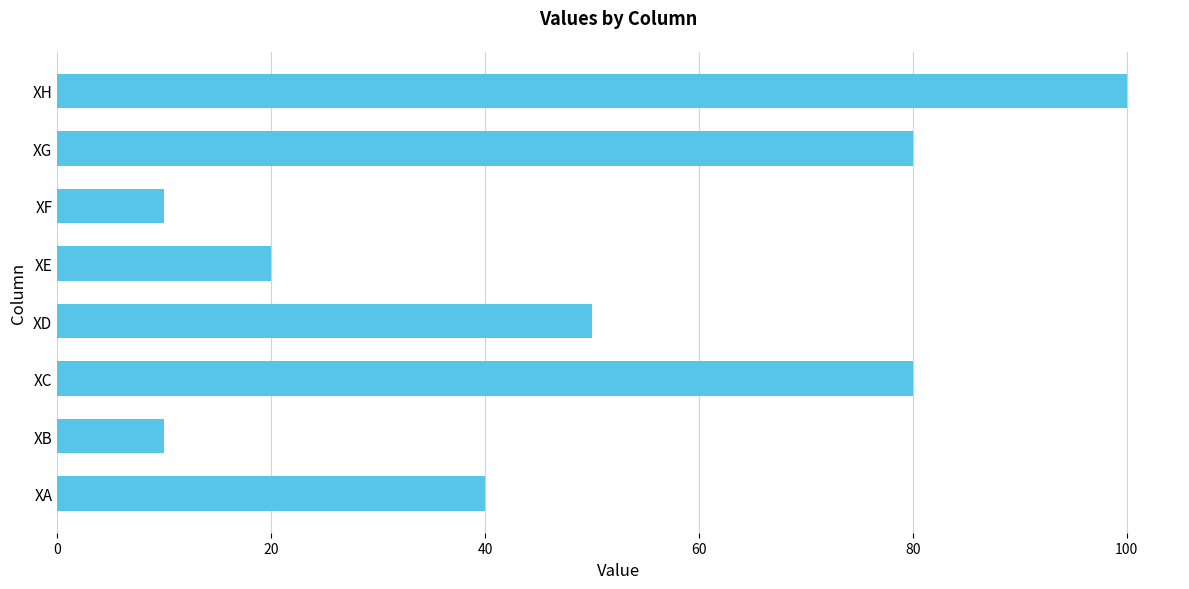

What is the minimum value shown in the chart?

10